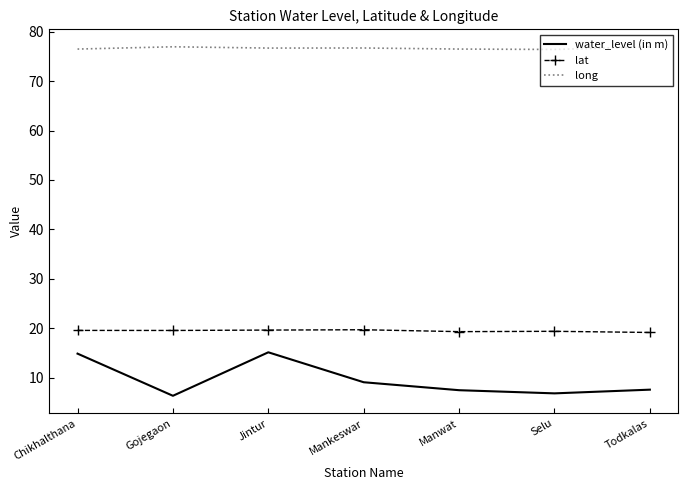

True or false: water_level (in m) and lat intersect in this chart.

False